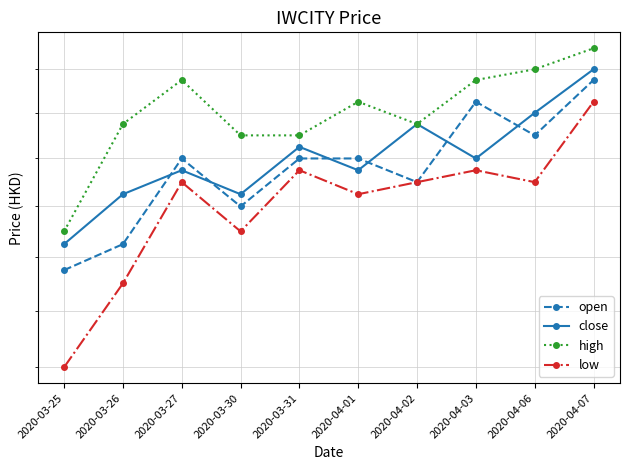

Is this an area chart (filled region under the line)?

No